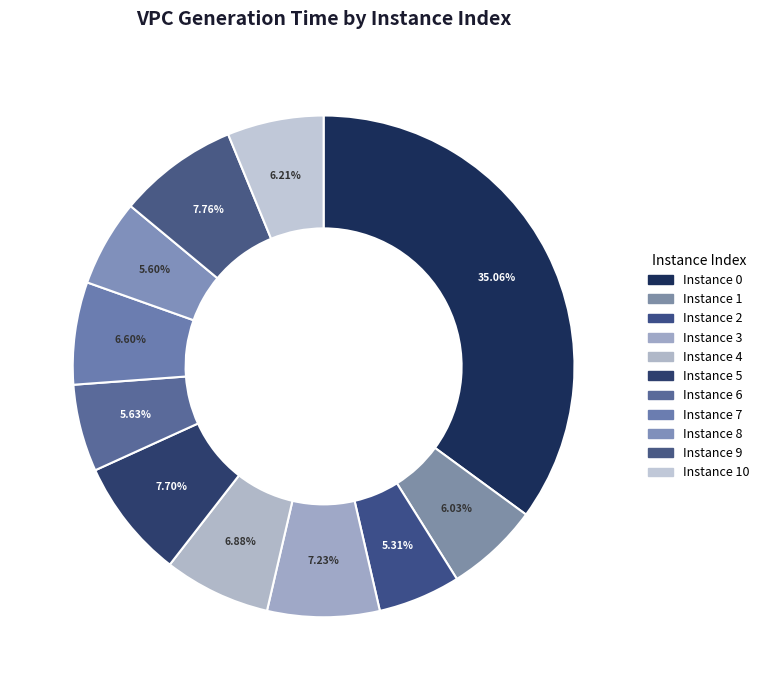

To the nearest percent, what is the average slice percentage?

9%